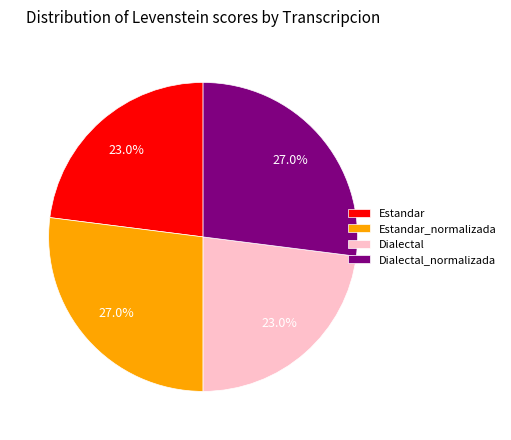

To the nearest percent, what percentage of the pie is Estandar?

23%